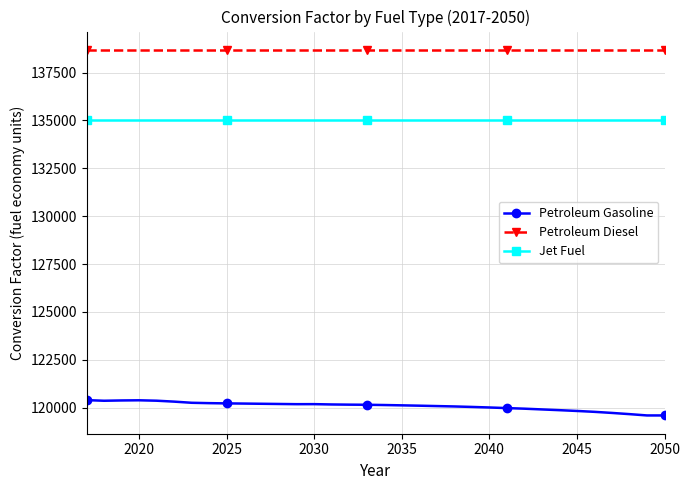

What is the difference between the maximum and minimum values in the Petroleum Gasoline series?

800.2